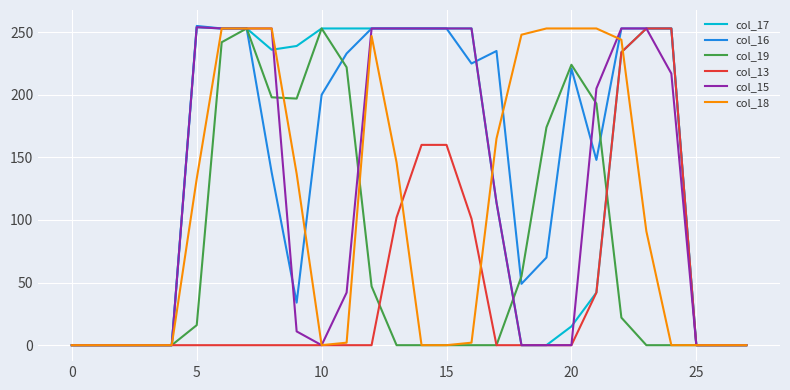

How many values in the col_13 series exceed 0?

8